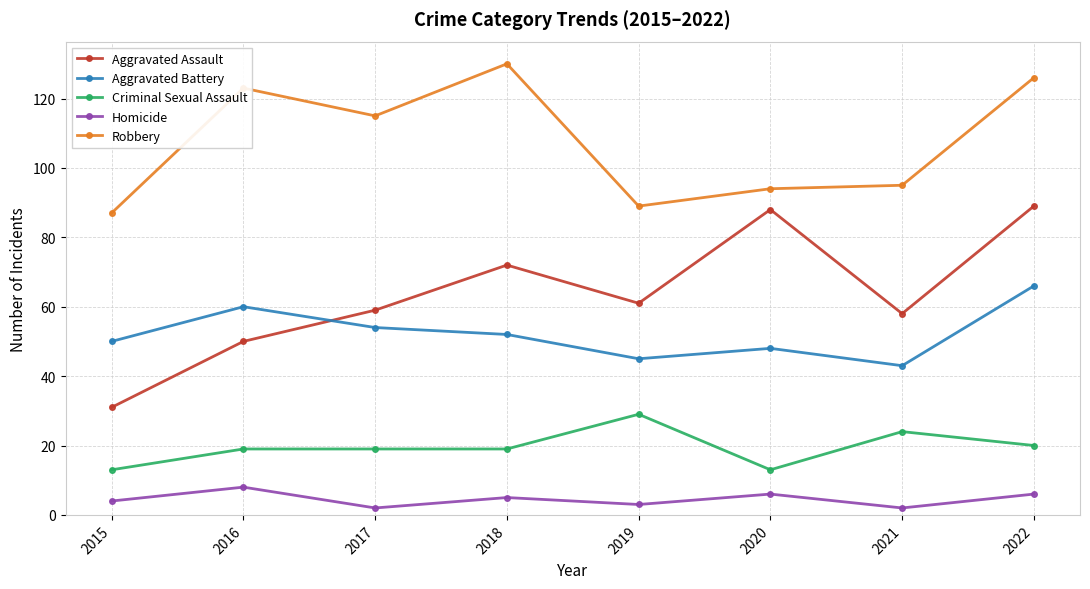

Where is the first local minimum for Aggravated Battery?

2019